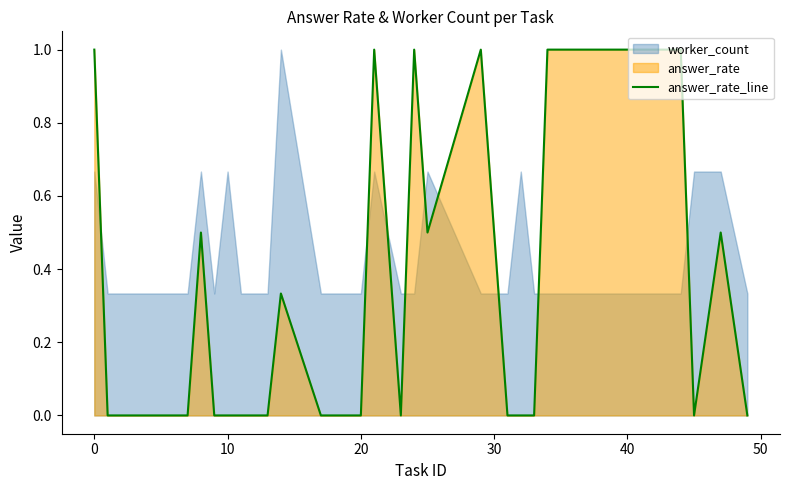

What is the highest value of the answer_rate_line series?

1.0